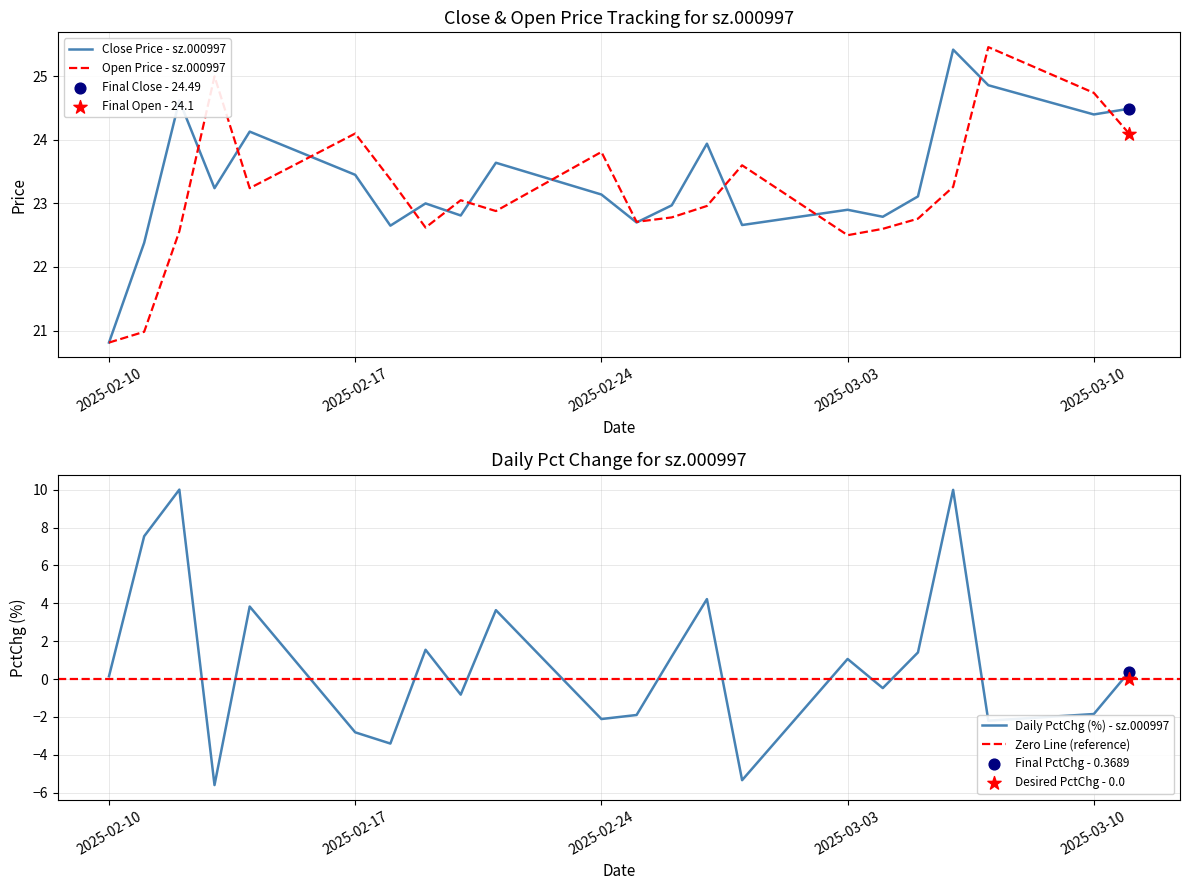

At how many categories does at least one series exceed 24?

8